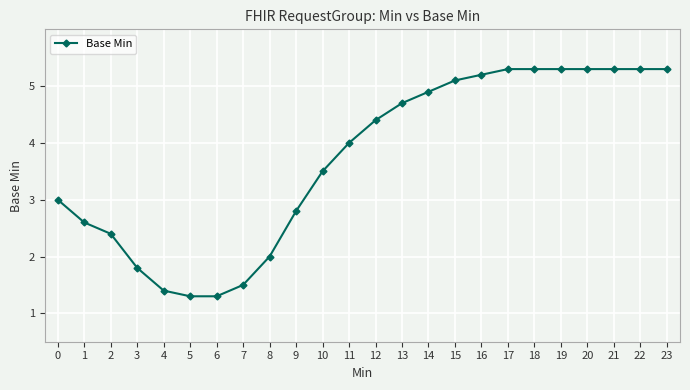

What is the change in value from 3 to 18?

+3.5